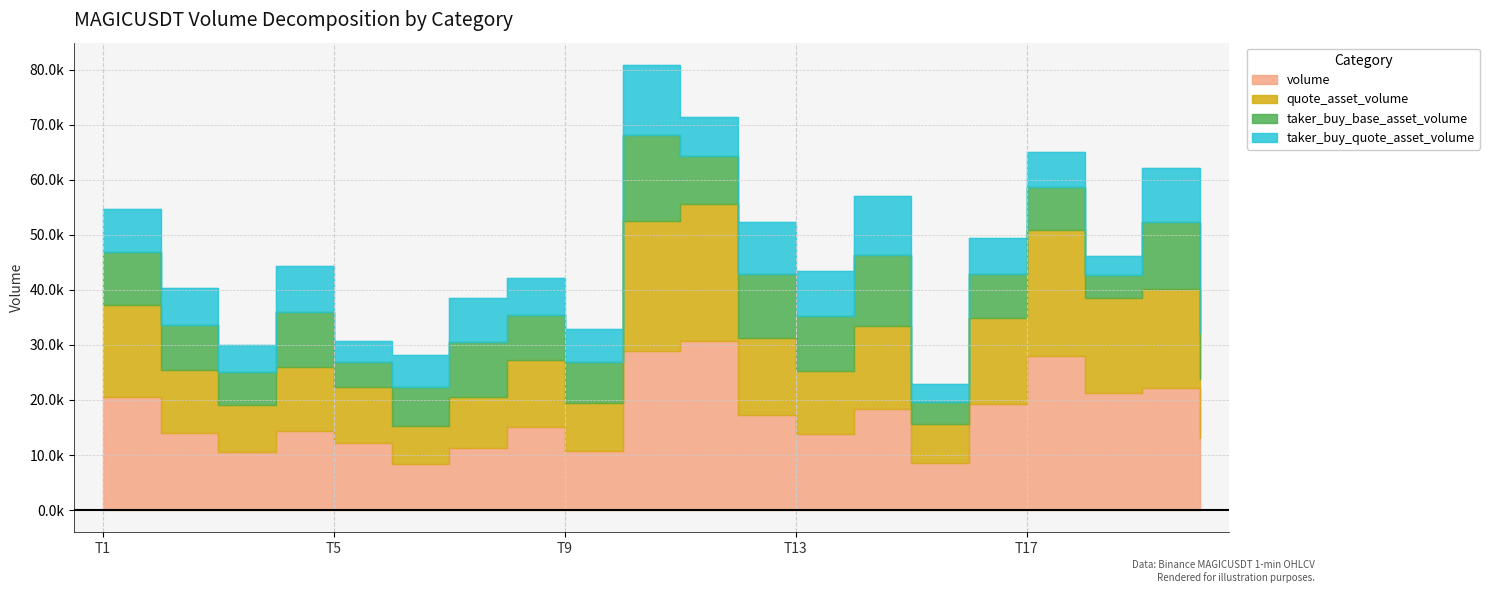

True or false: quote_asset_volume and volume cross at least once.

False